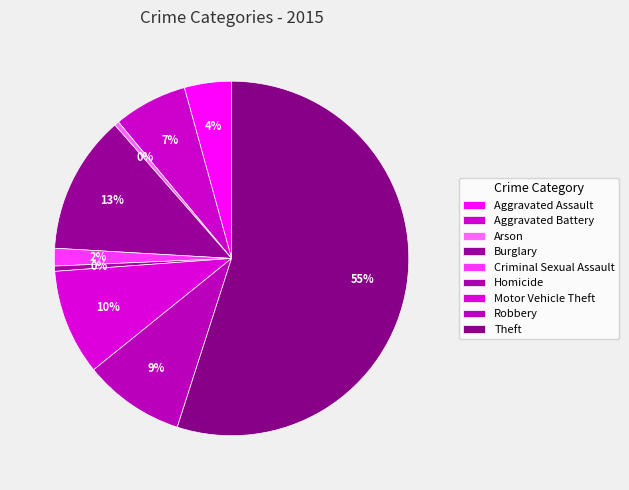

How many slices are in this pie chart?

9